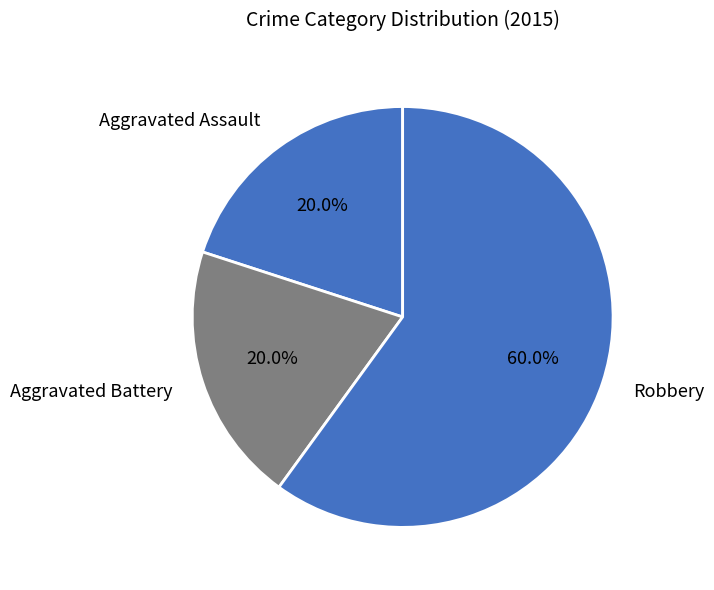

Is it true that Aggravated Assault is 20% of the pie?

True